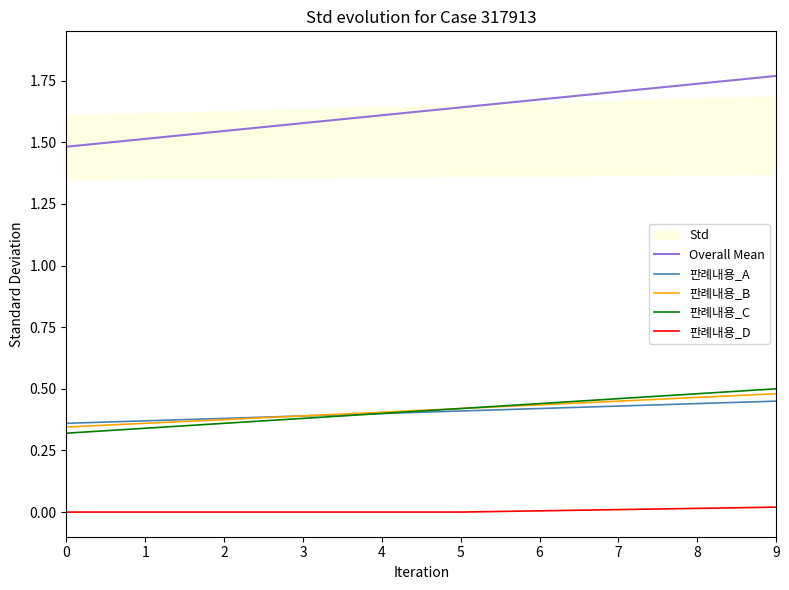

Which series has the largest range (max minus min)?

Overall Mean